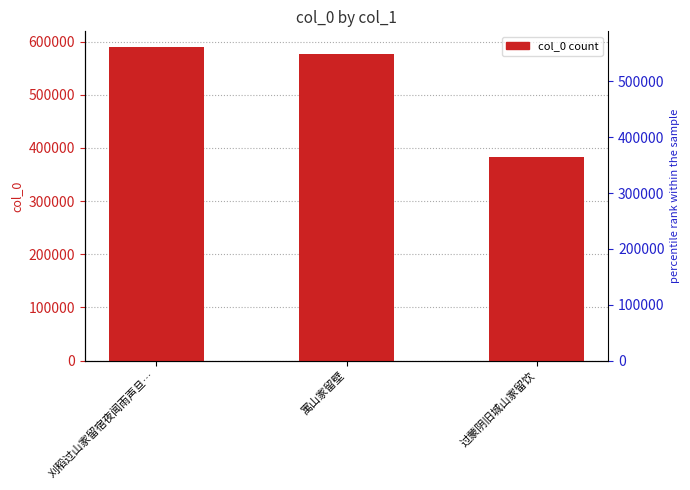

True or false: the data shows 576489 at 寓山家留壁.

True